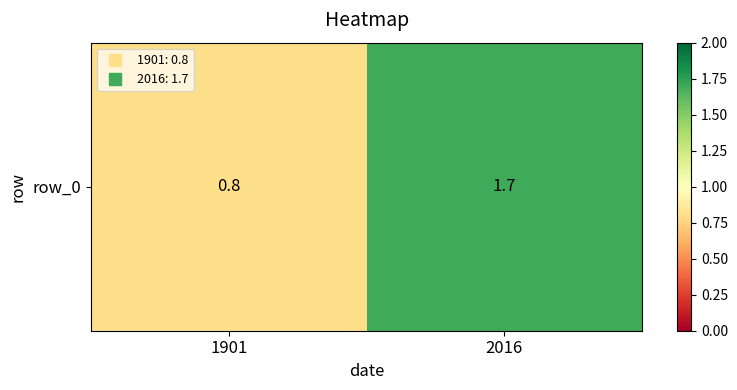

What value does the data have at 1901?

0.8